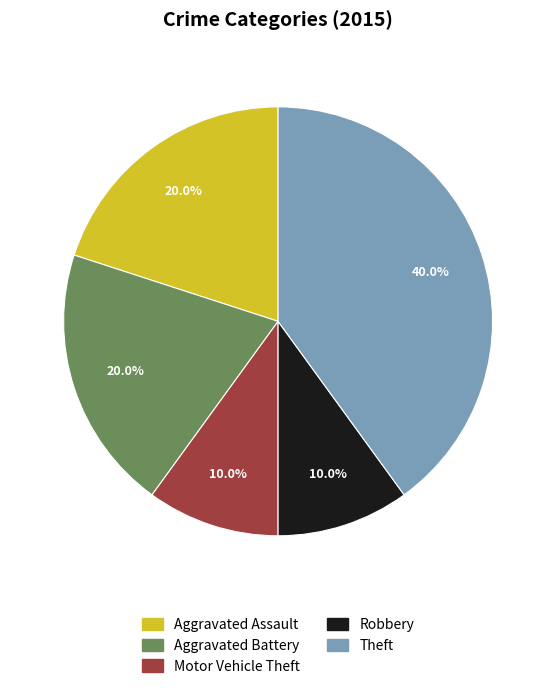

To the nearest percent, what is the difference between the Robbery and Theft slice percentages?

30%